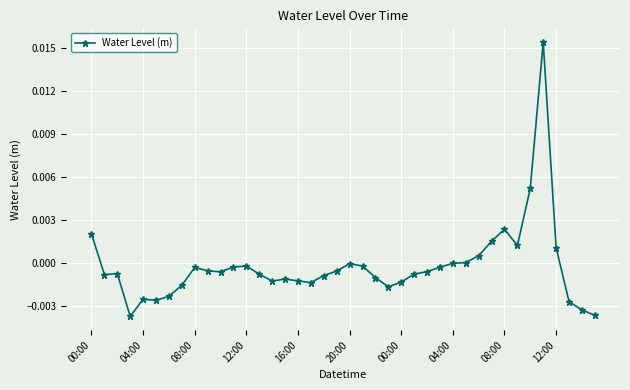

True or false: there are more than 2 points higher than both neighbors.

True